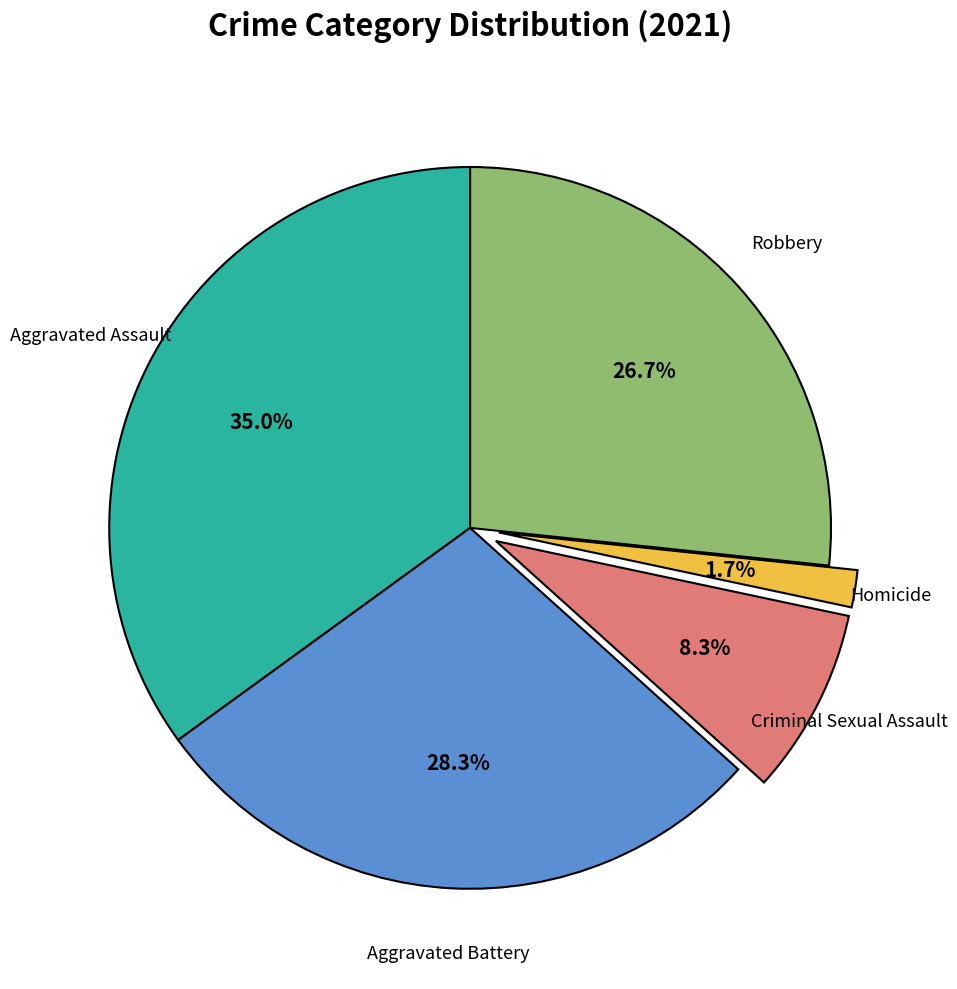

Which slice is the smallest?

Homicide